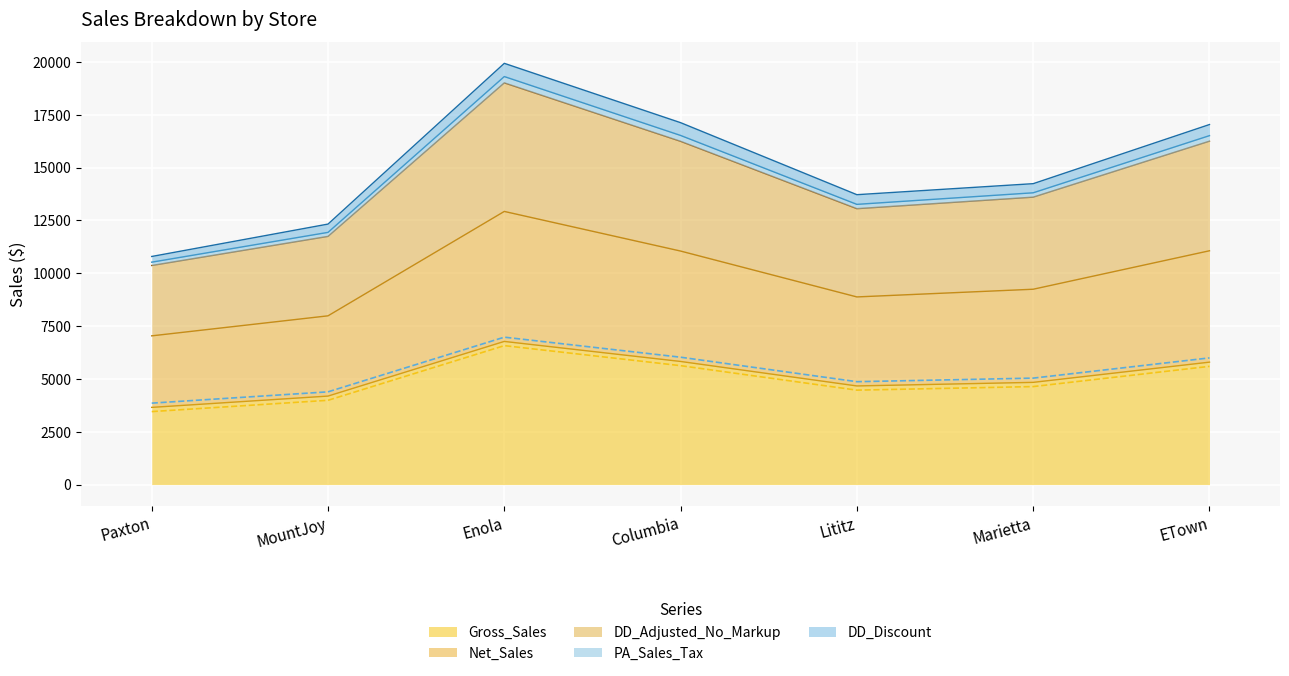

Where does the Net_Sales series first go above 13602?

Enola